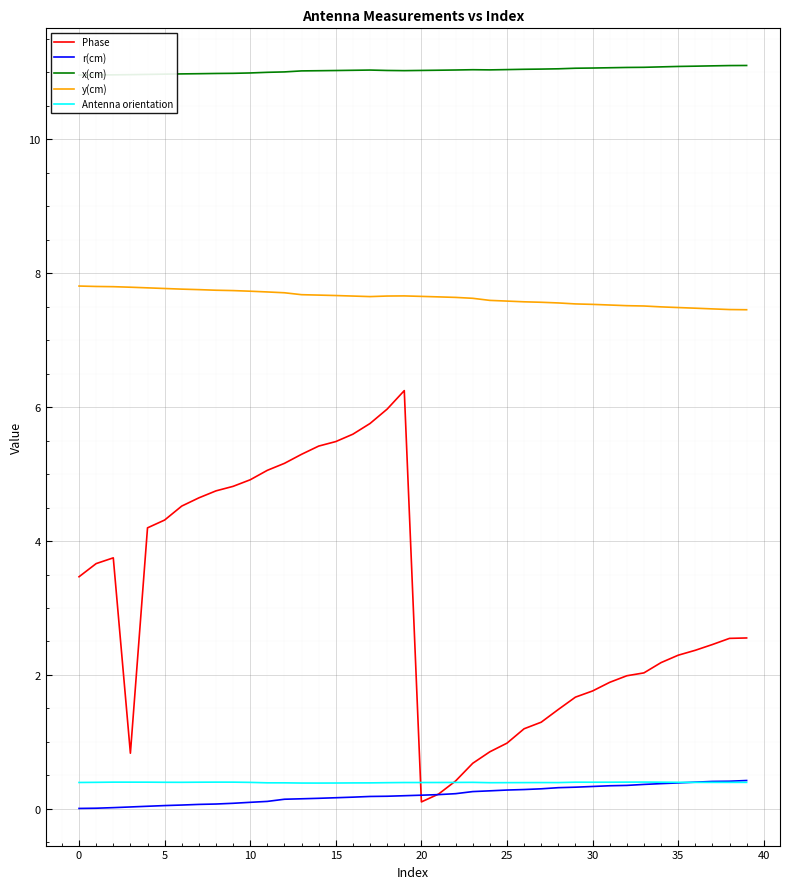

How many lines are shown in the chart?

5